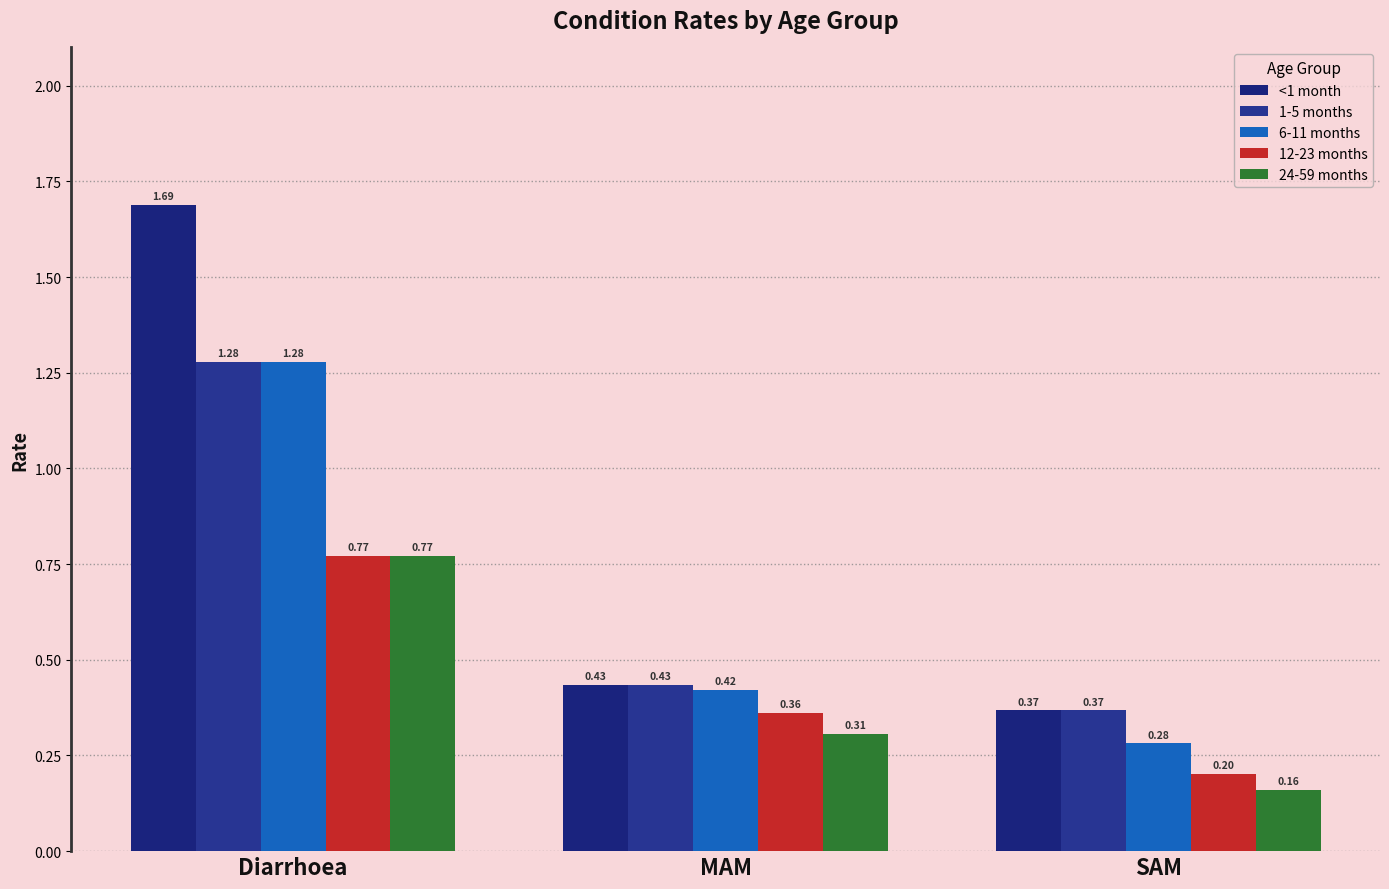

Reading left to right, extract all data points from this chart.

<1 month: 1.7	0.4	0.4
1-5 months: 1.3	0.4	0.4
6-11 months: 1.3	0.4	0.3
12-23 months: 0.8	0.4	0.2
24-59 months: 0.8	0.3	0.2